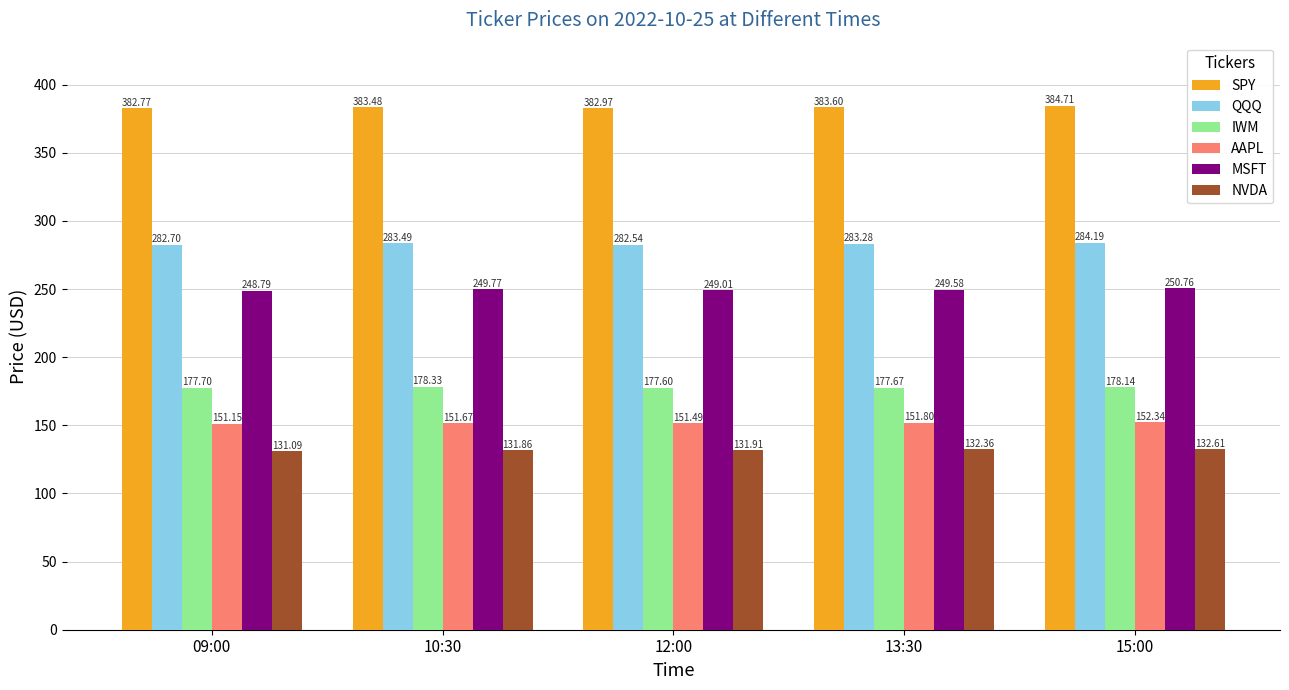

Which series has the largest range (max minus min)?

MSFT